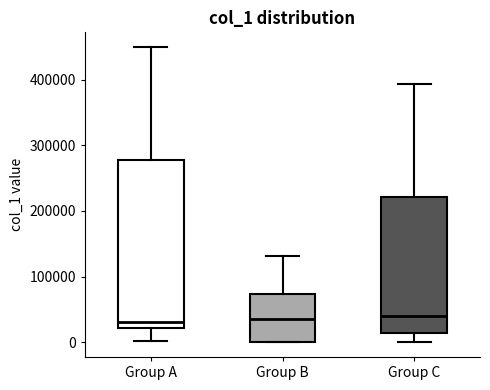

Reading left to right, read every box against the y-axis: the position of its median line, the range the box covers, and the ends of its whiskers. The values are not printed on the chart, so give them approximately, as read against the axis.

Group A: median 30000, box 20000 to 280000, whiskers 0 to 450000
Group B: median 40000, box 0 to 70000, whiskers 0 to 130000
Group C: median 40000, box 10000 to 220000, whiskers 0 to 390000